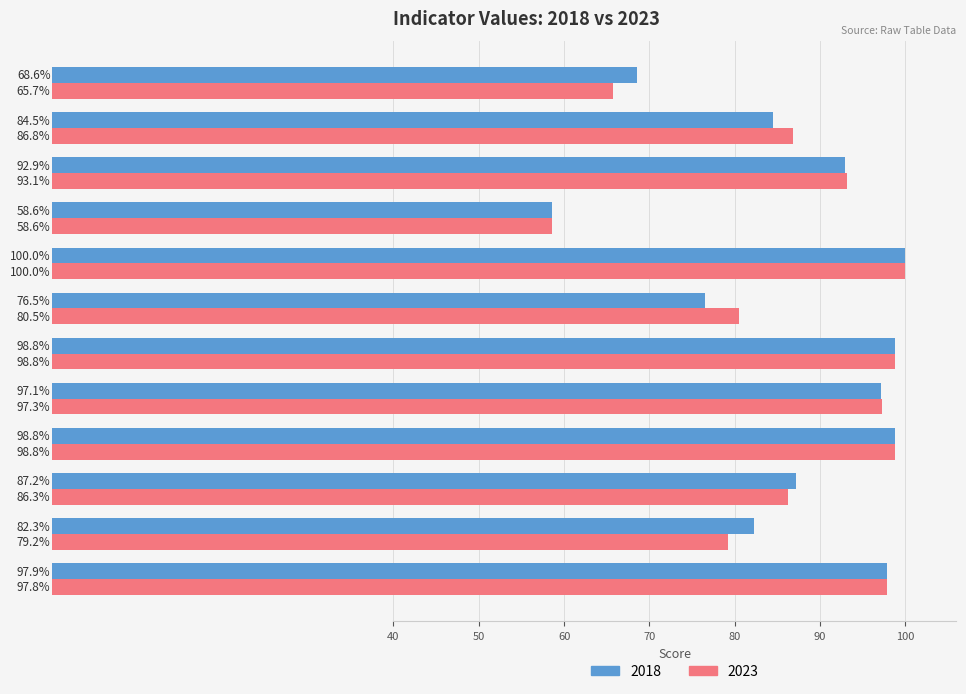

Which category has the lowest value in the 2018 series?

Alcohol Consumption